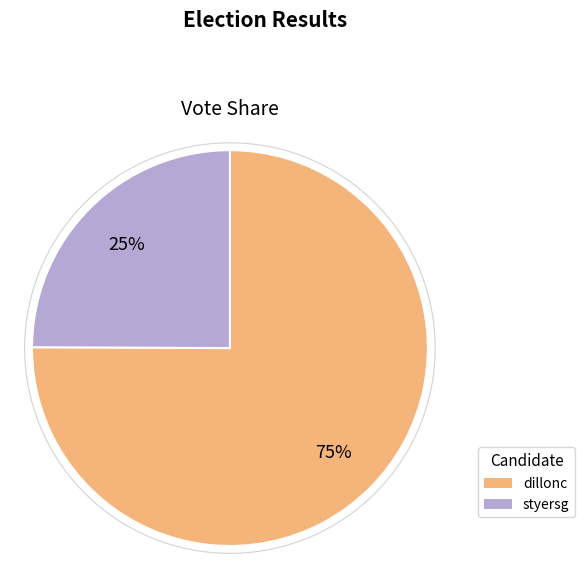

To the nearest percent, what percentage of the pie is dillonc?

75%